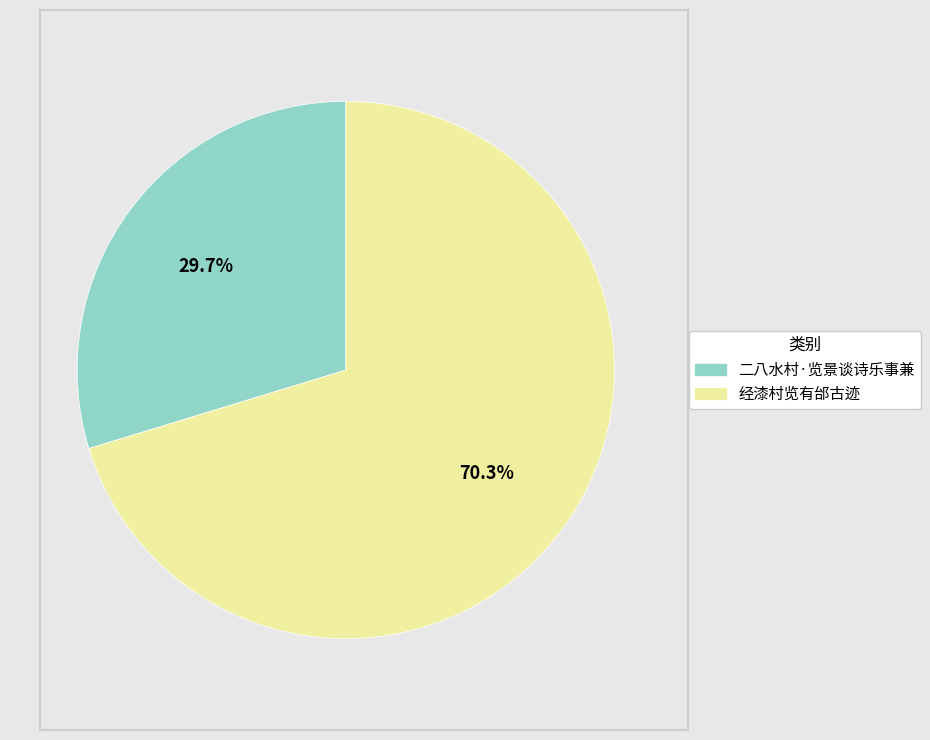

Which has a higher value, 经漆村览有邰古迹 or 二八水村·览景谈诗乐事兼?

经漆村览有邰古迹